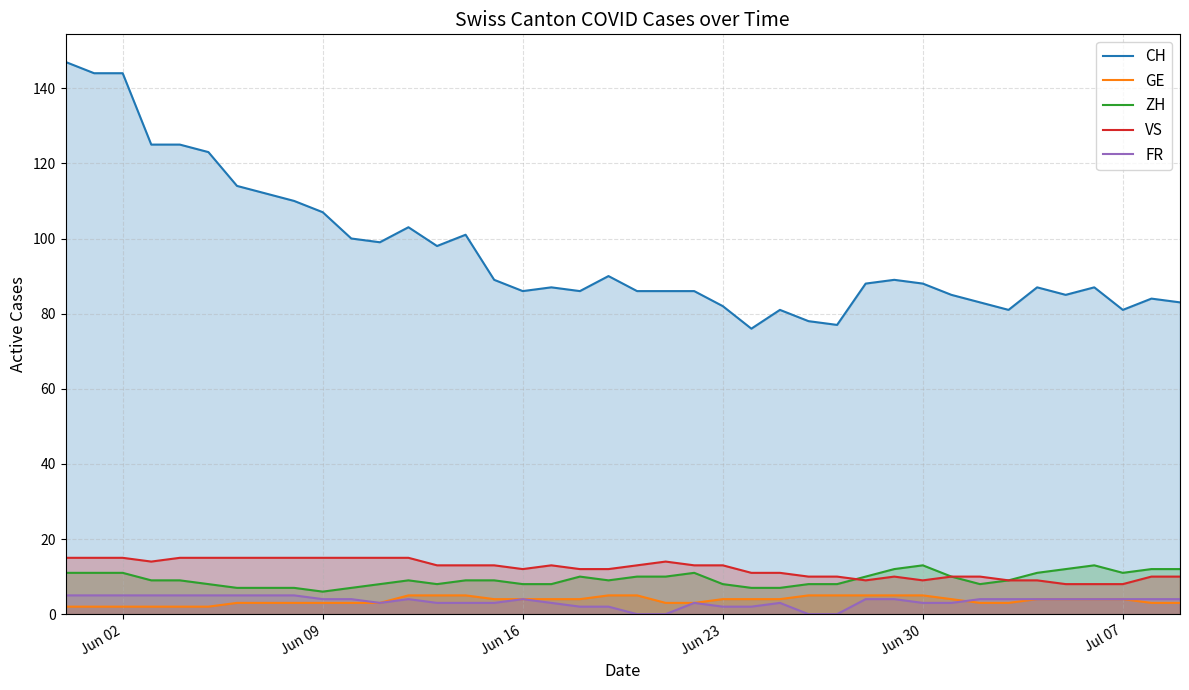

True or false: VS has a value of 22 at Jun 16.

False